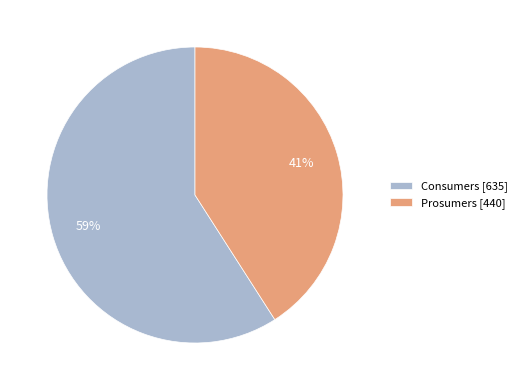

To the nearest percent, what is the difference between the largest and smallest slice percentages?

18%